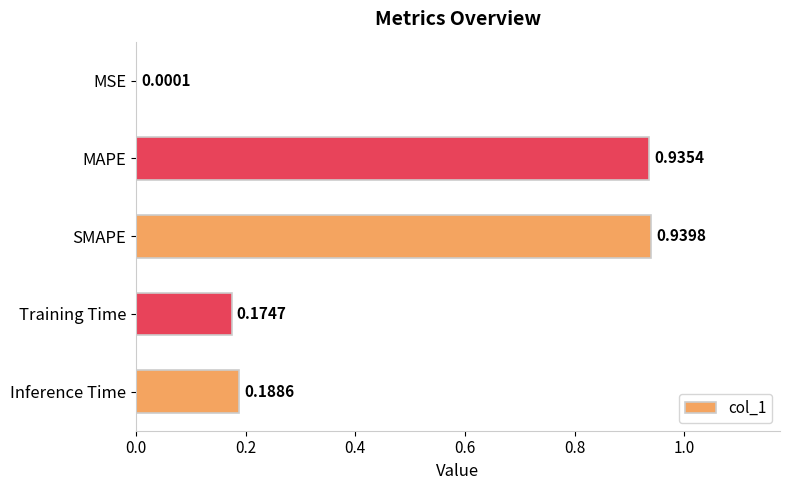

What is the change in value from SMAPE to Training Time?

-0.8